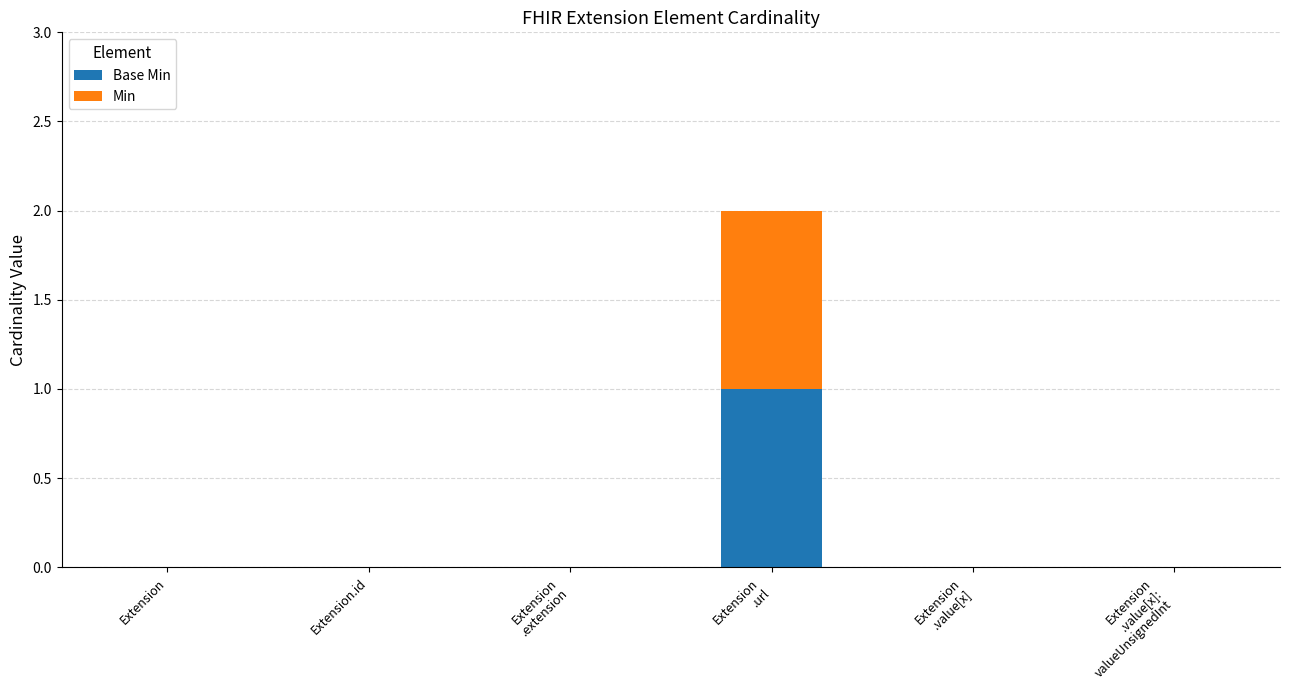

What are all the series names shown in the legend?

Base Min, Min